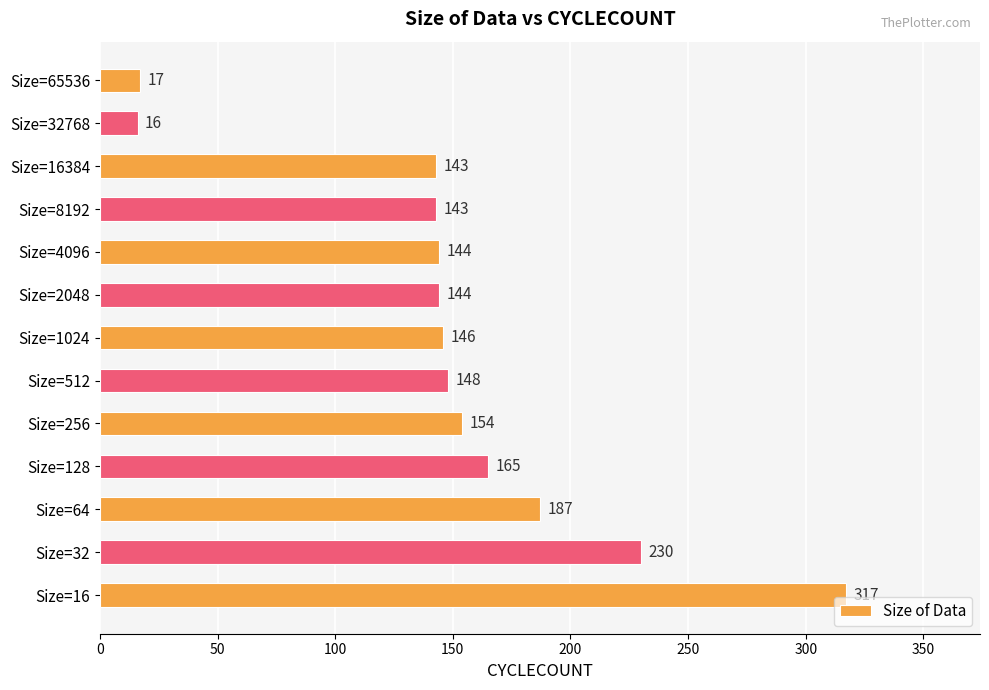

What is the difference between the maximum and minimum values?

301